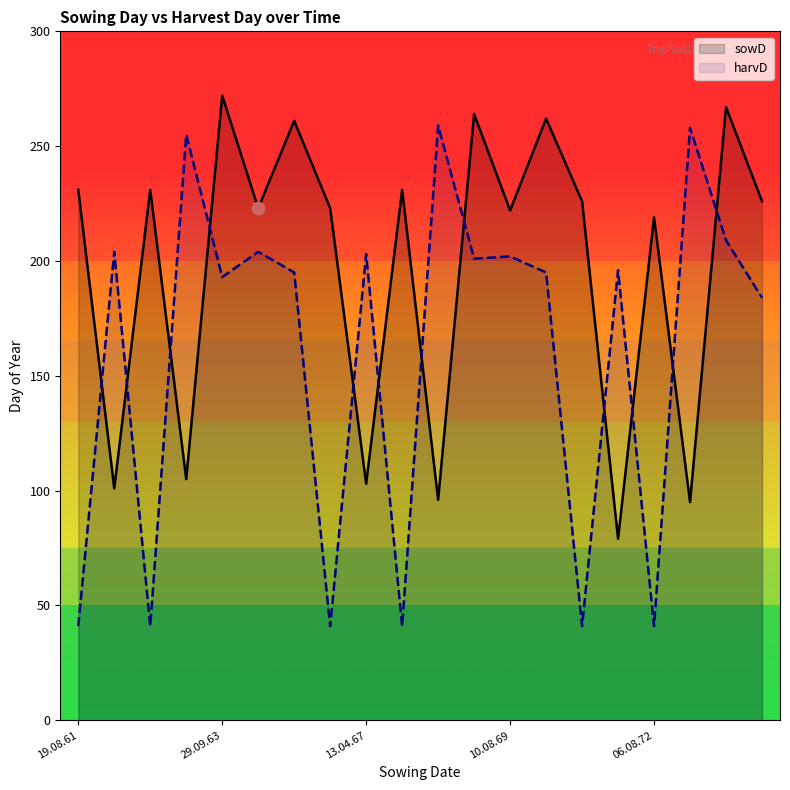

Which series contains the lowest Y value?

harvD